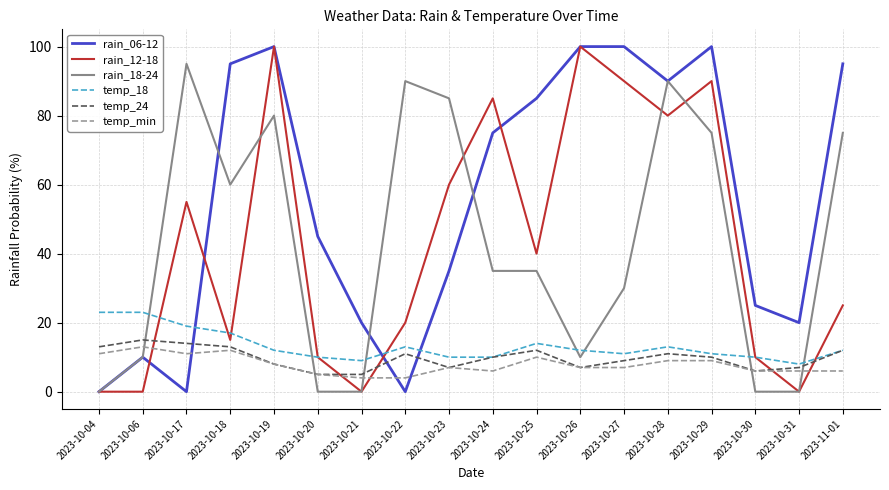

What is the sum of all rain_06-12 values?

995